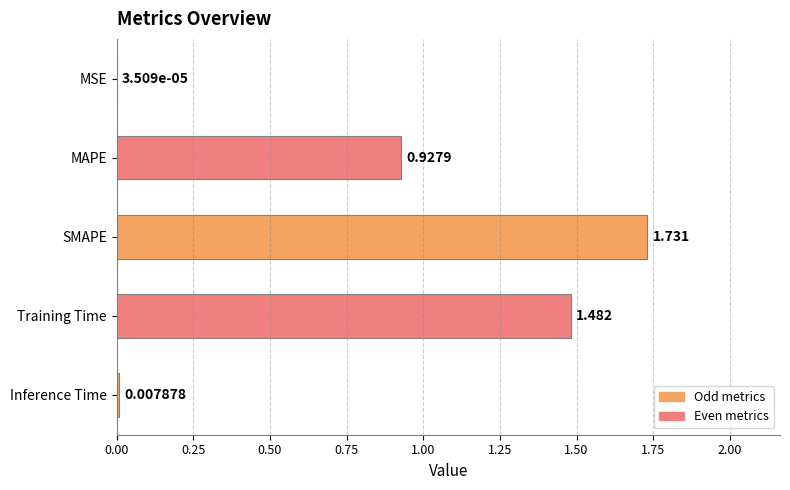

At which label is the value closest to 0?

MSE